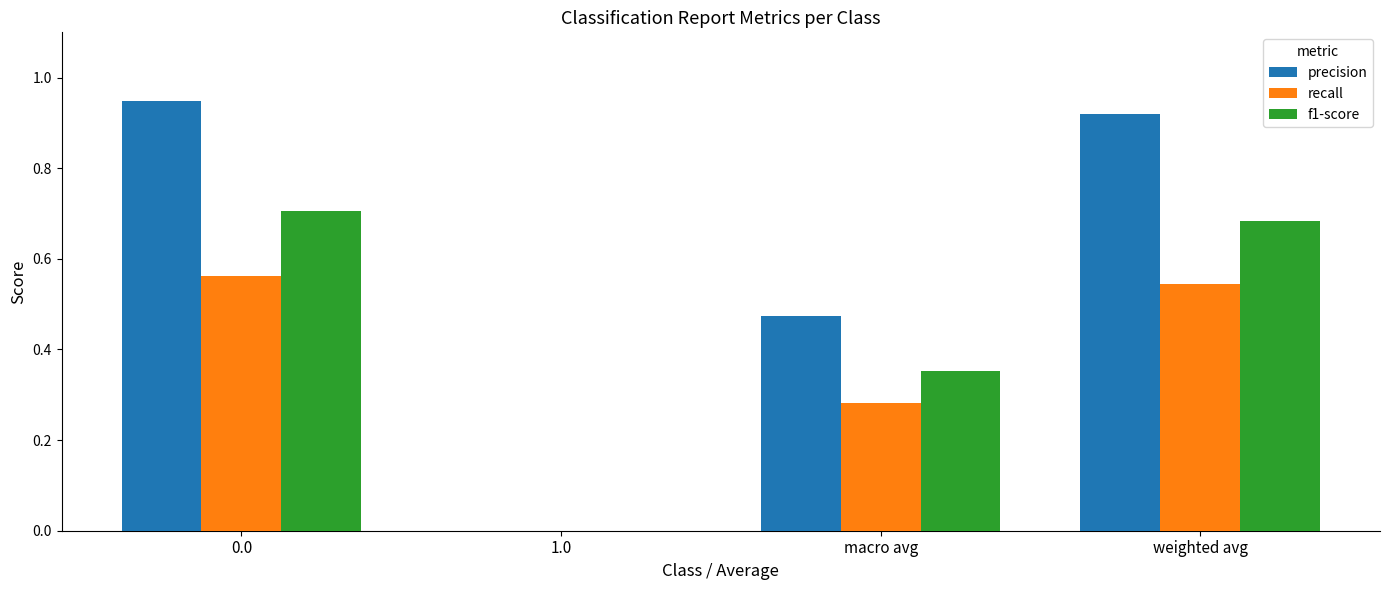

How many categories are shown in the chart?

4